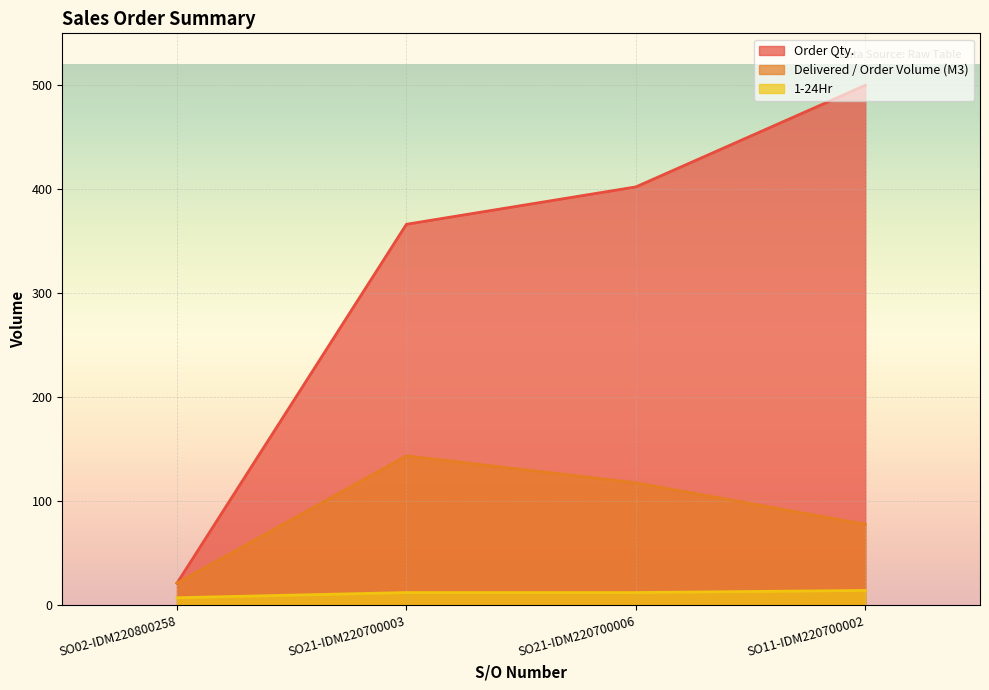

Where is Order Qty. nearest to the value 260?

SO21-IDM220700003